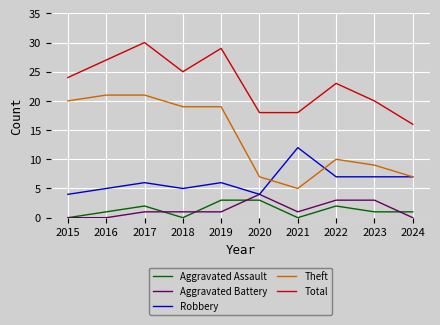

At how many categories does at least one series exceed 7?

10